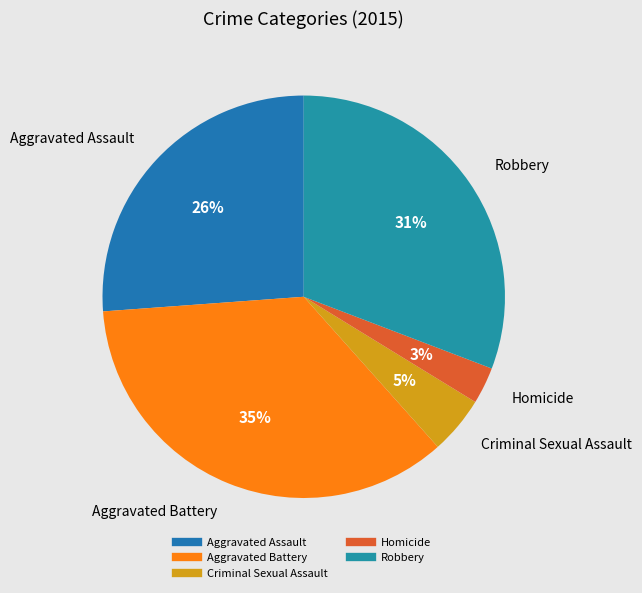

To the nearest percent, what is the average slice percentage?

20%